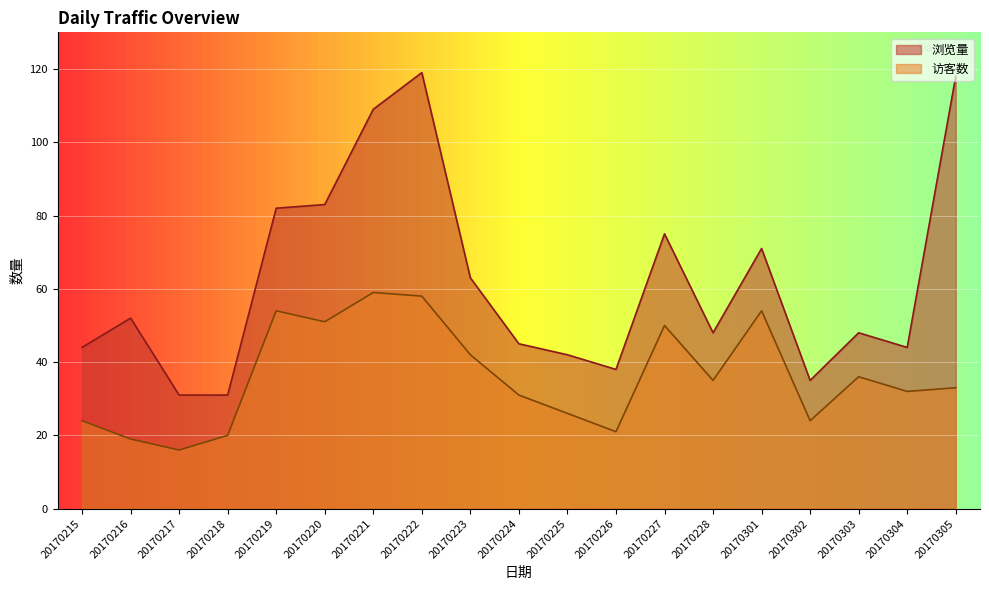

Between 20170218 and 20170221, which series saw the biggest shift?

浏览量